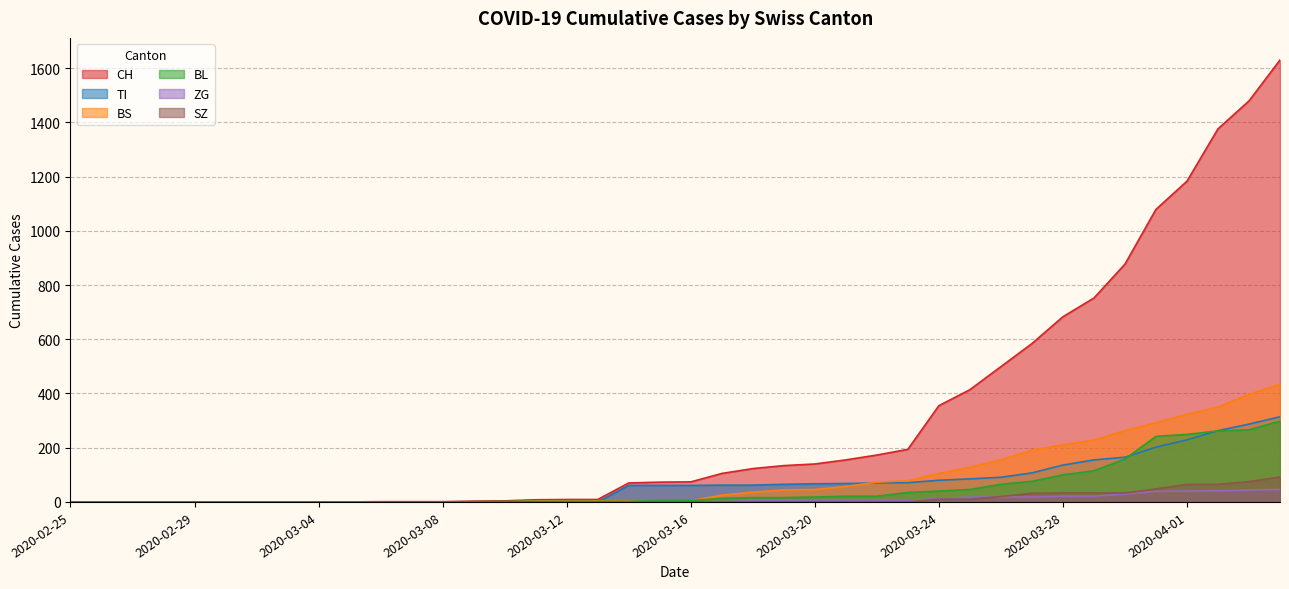

How many lines are shown in the chart?

6